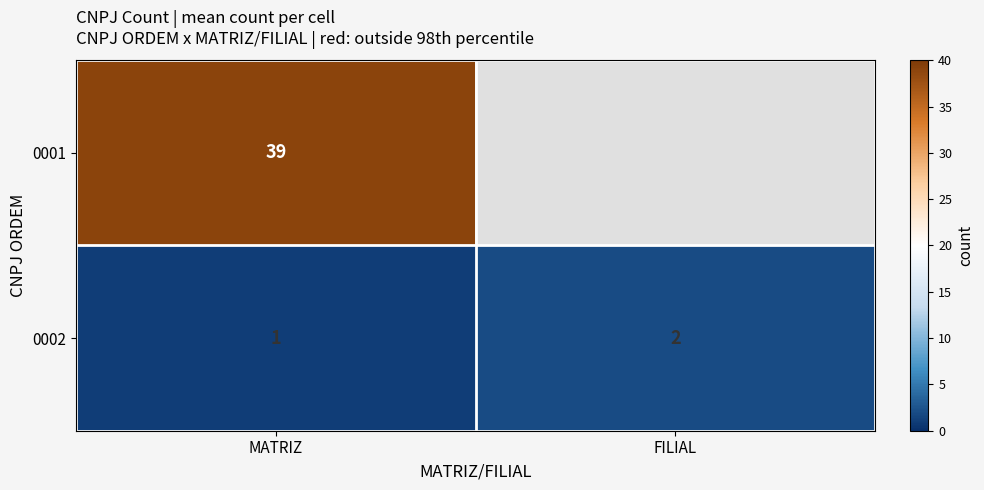

At how many categories does at least one series exceed 4?

1